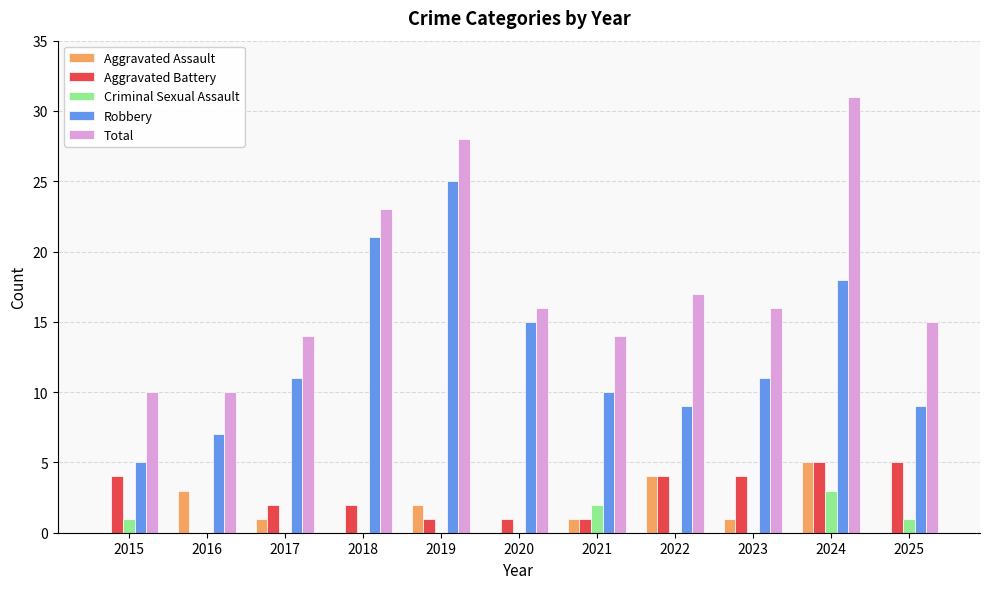

Reading left to right, list all the values displayed in this chart.

Aggravated Assault: 0	3	1	0	2	0	1	4	1	5	0
Aggravated Battery: 4	0	2	2	1	1	1	4	4	5	5
Criminal Sexual Assault: 1	0	0	0	0	0	2	0	0	3	1
Robbery: 5	7	11	21	25	15	10	9	11	18	9
Total: 10	10	14	23	28	16	14	17	16	31	15